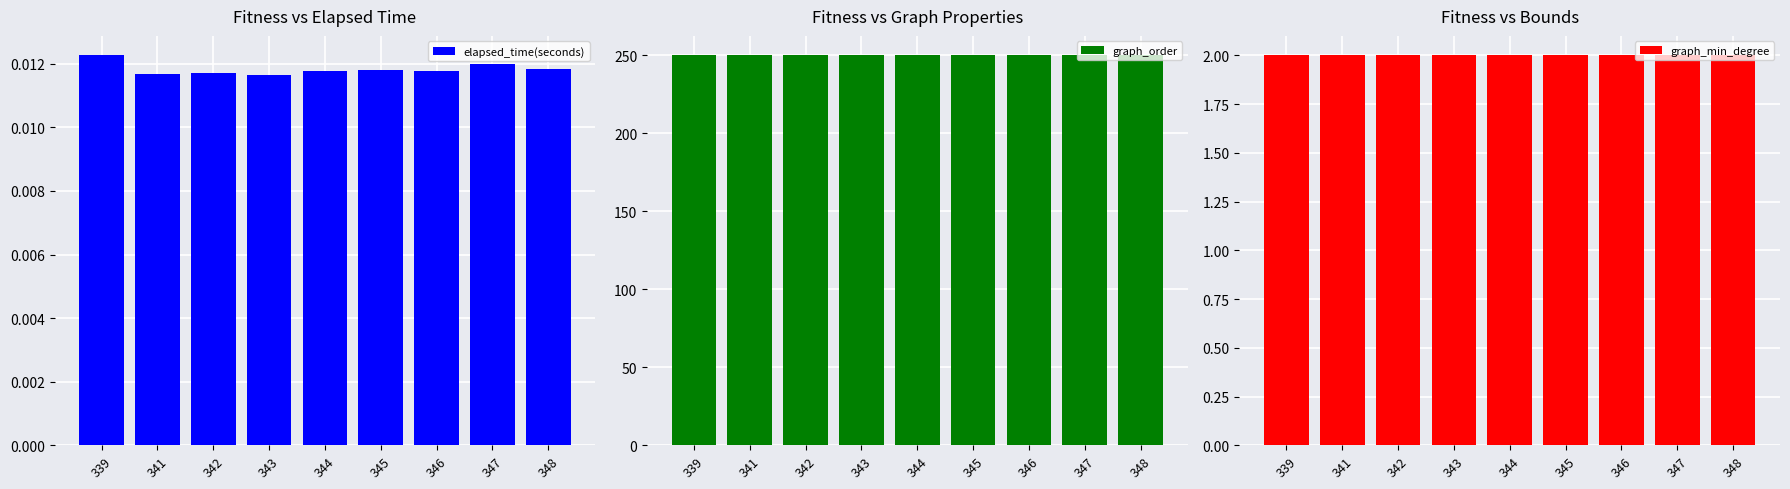

Reading left to right, list all the values displayed in this chart.

elapsed_time(seconds): 0.0	0.0	0.0	0.0	0.0	0.0	0.0	0.0	0.0
graph_order: 250.0	250.0	250.0	250.0	250.0	250.0	250.0	250.0	250.0
graph_min_degree: 2.0	2.0	2.0	2.0	2.0	2.0	2.0	2.0	2.0